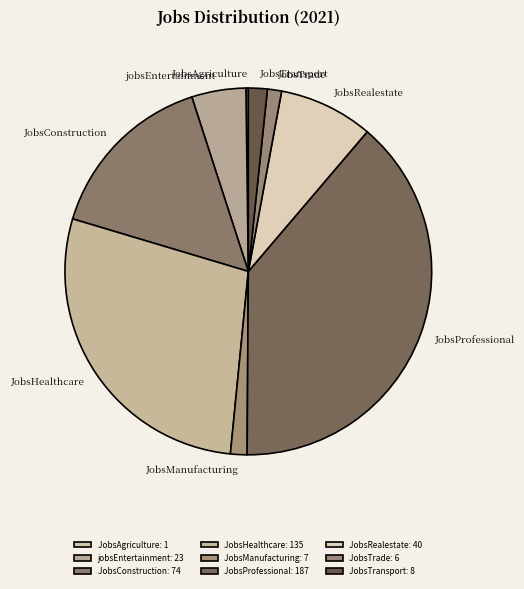

Is the sum of JobsRealestate and JobsManufacturing greater than half?

No